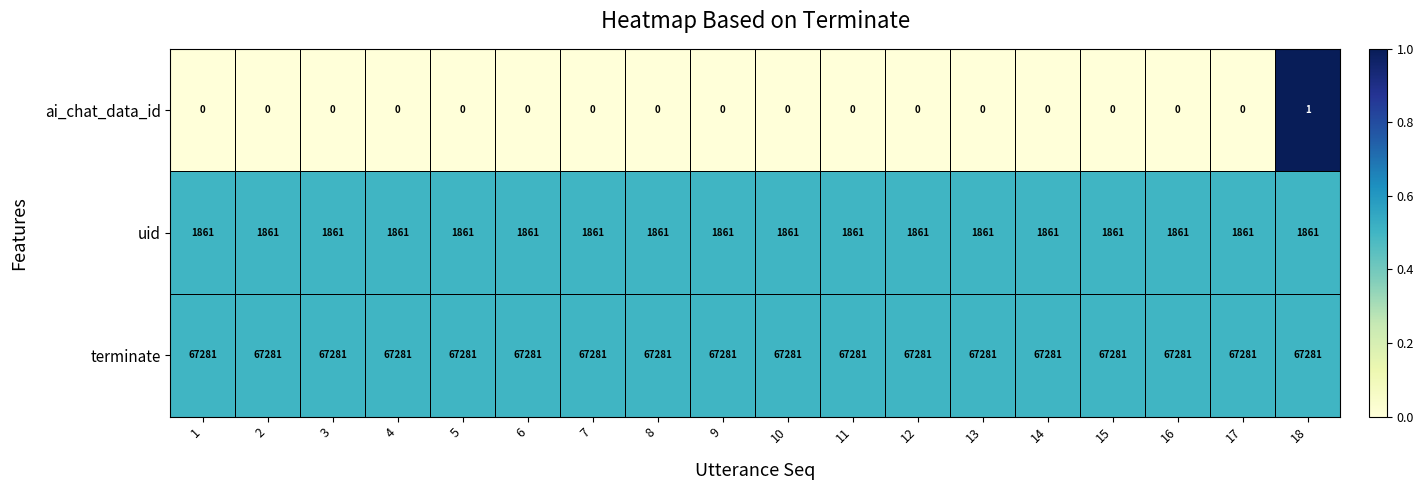

Is it true that uid equals 1861 at 8?

True